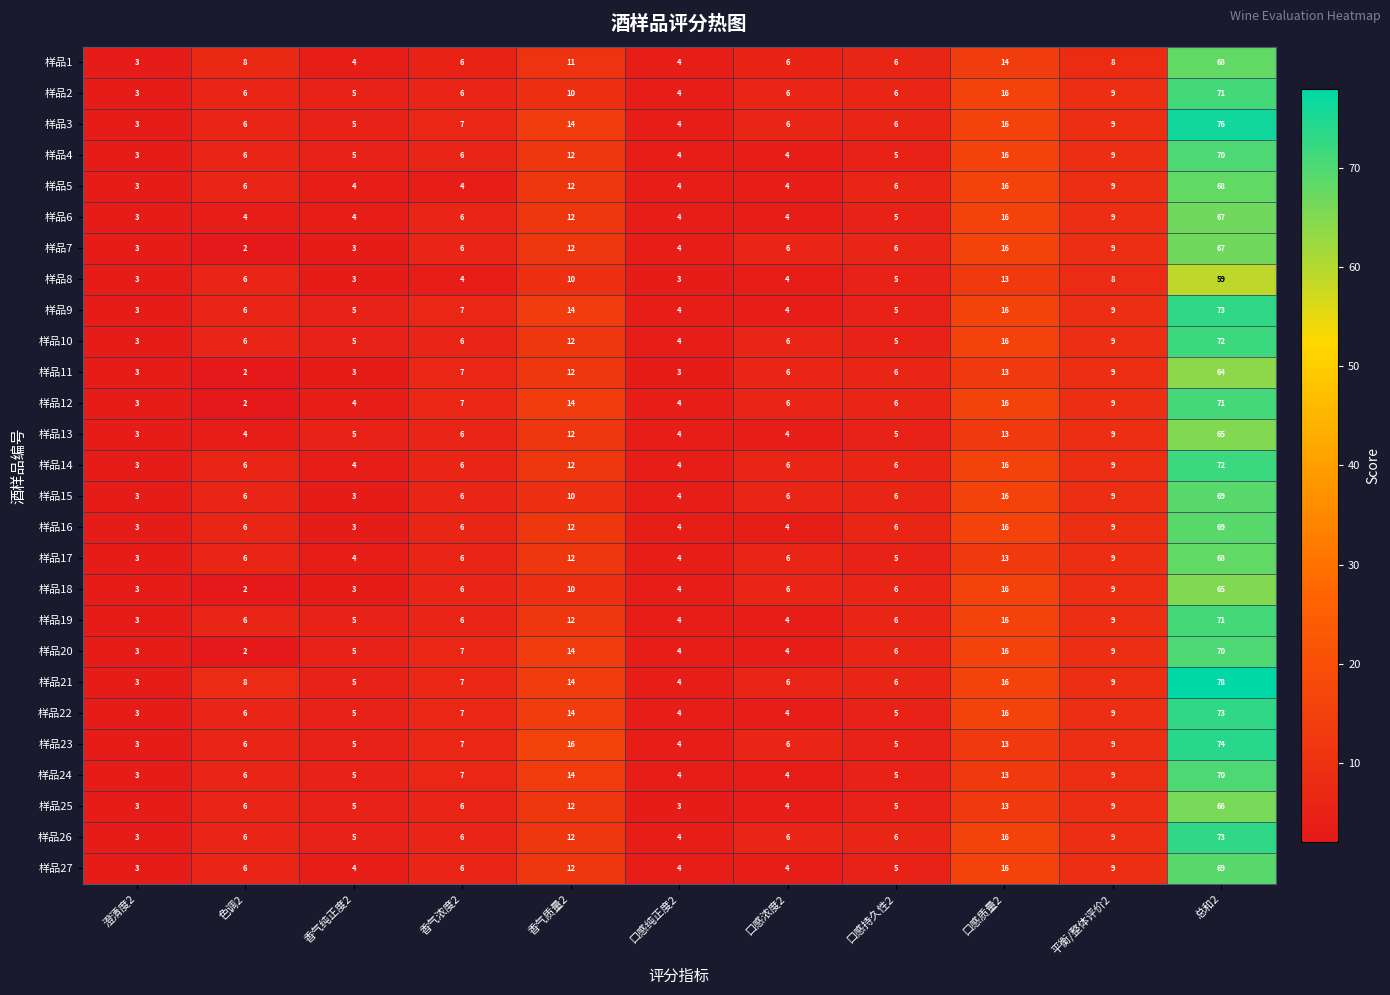

At which category is the sum across all series the highest?

总和2